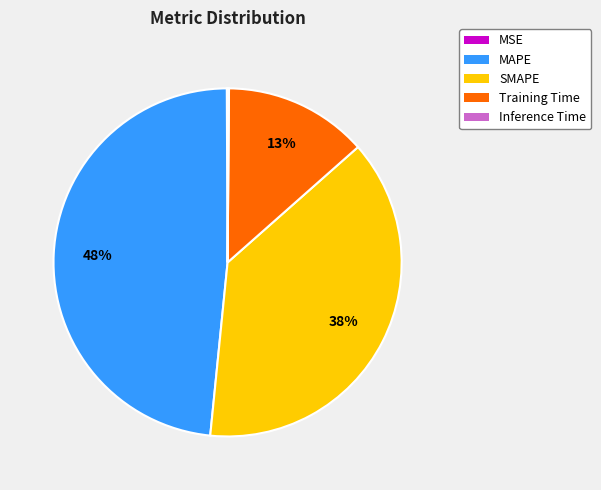

To the nearest percent, what is the difference between the largest and smallest slice percentages?

48%